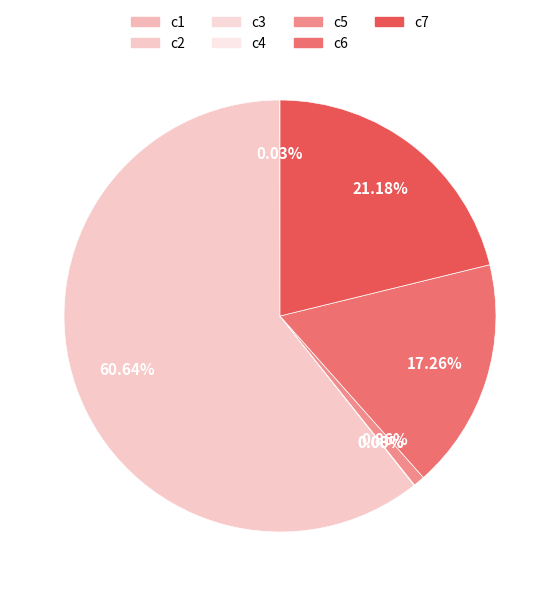

To the nearest percent, what is the combined percentage of c7 and c3?

21%